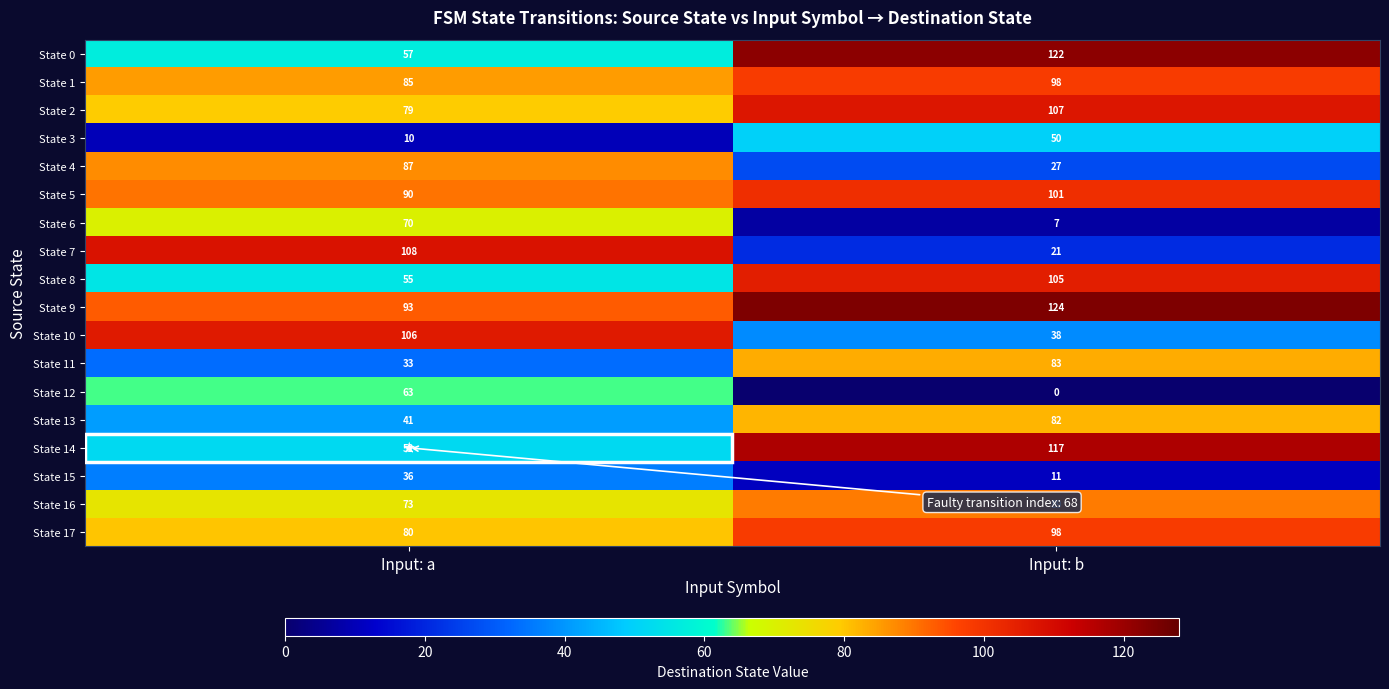

Which series has the widest spread of values?

State 7